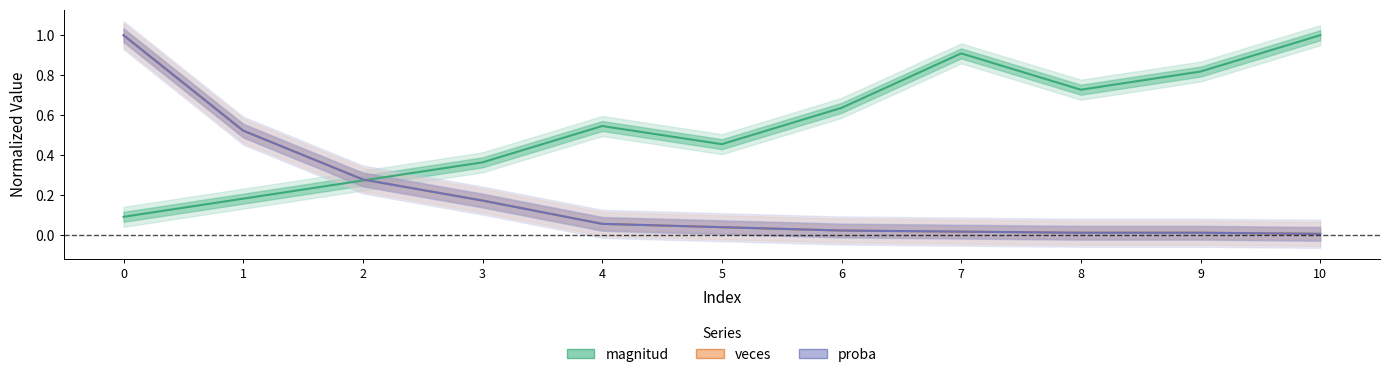

True or false: magnitud has a value of 0.3 at 5.

False